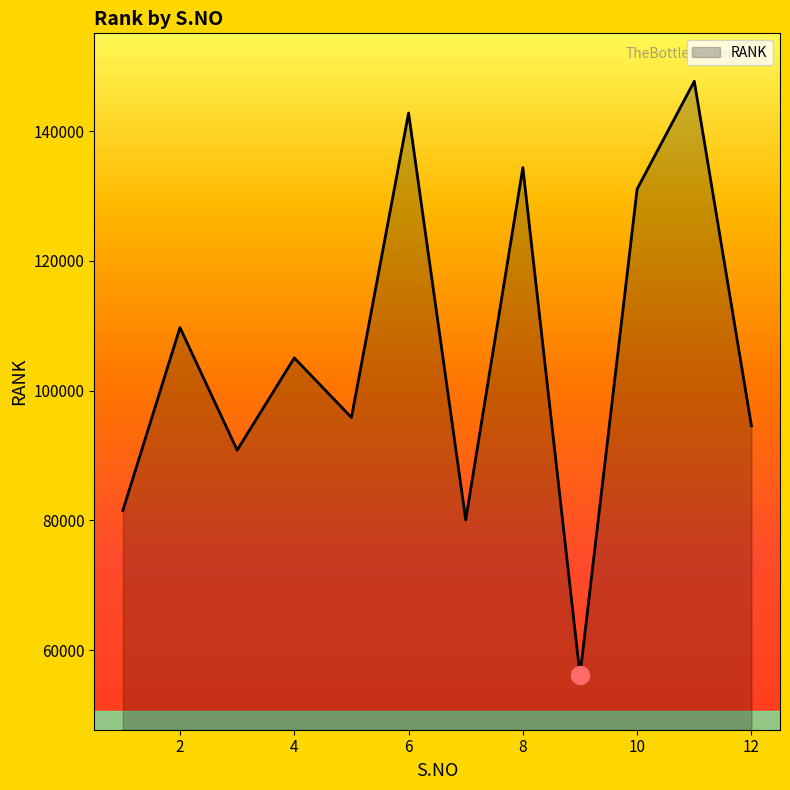

What is the smallest value displayed?

56169.1